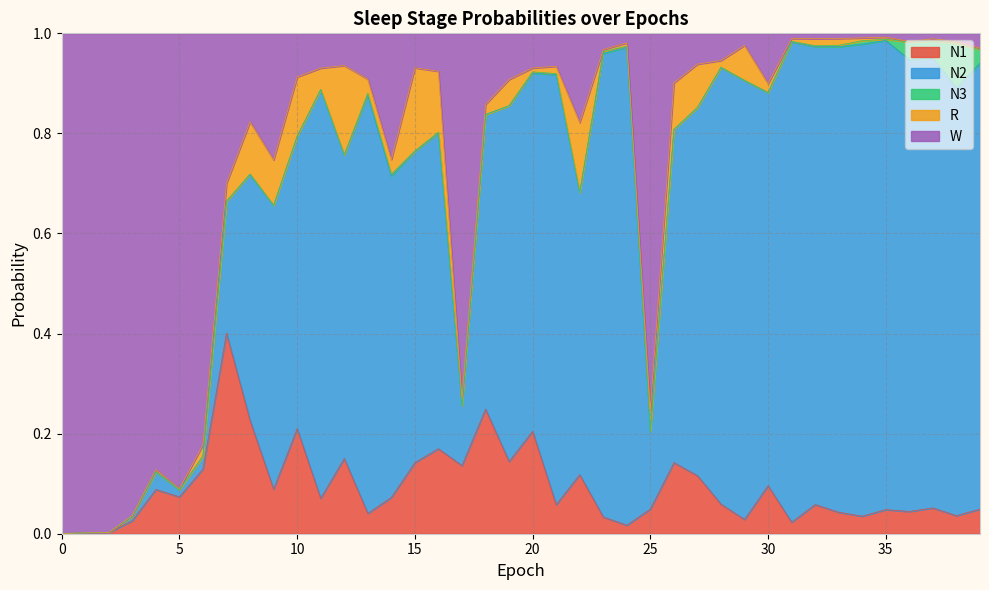

Rank the categories by N3 value from highest to lowest.

38, 36, 37, 39, 34, 13, 14, 23, 33, 20, 35, 21, 16, 24, 32, 15, 8, 31, 28, 29, 22, 17, 26, 25, 11, 19, 3, 4, 27, 30, 18, 9, 1, 10, 12, 5, 0, 7, 6, 2